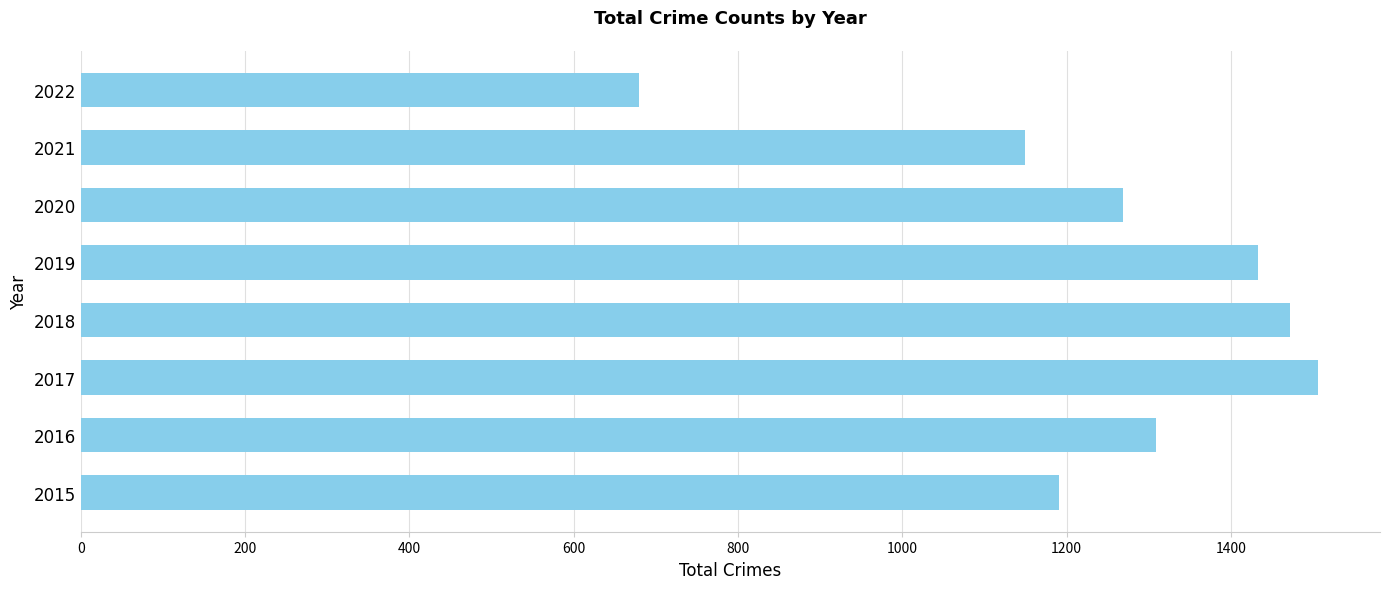

How many data points does each series have?

8